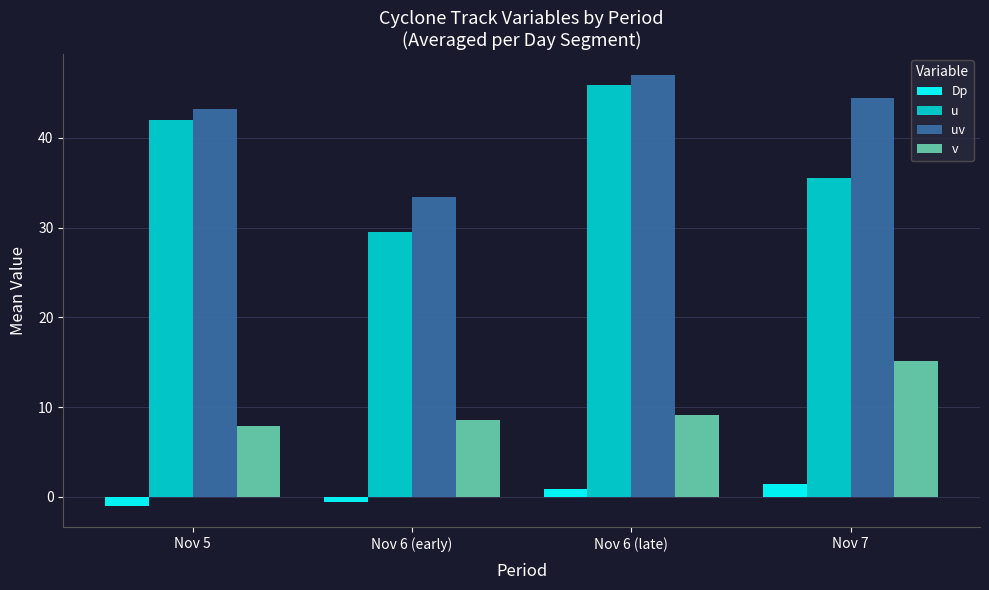

List the labels in order of uv value, largest first.

Nov 6 (late), Nov 7, Nov 5, Nov 6 (early)